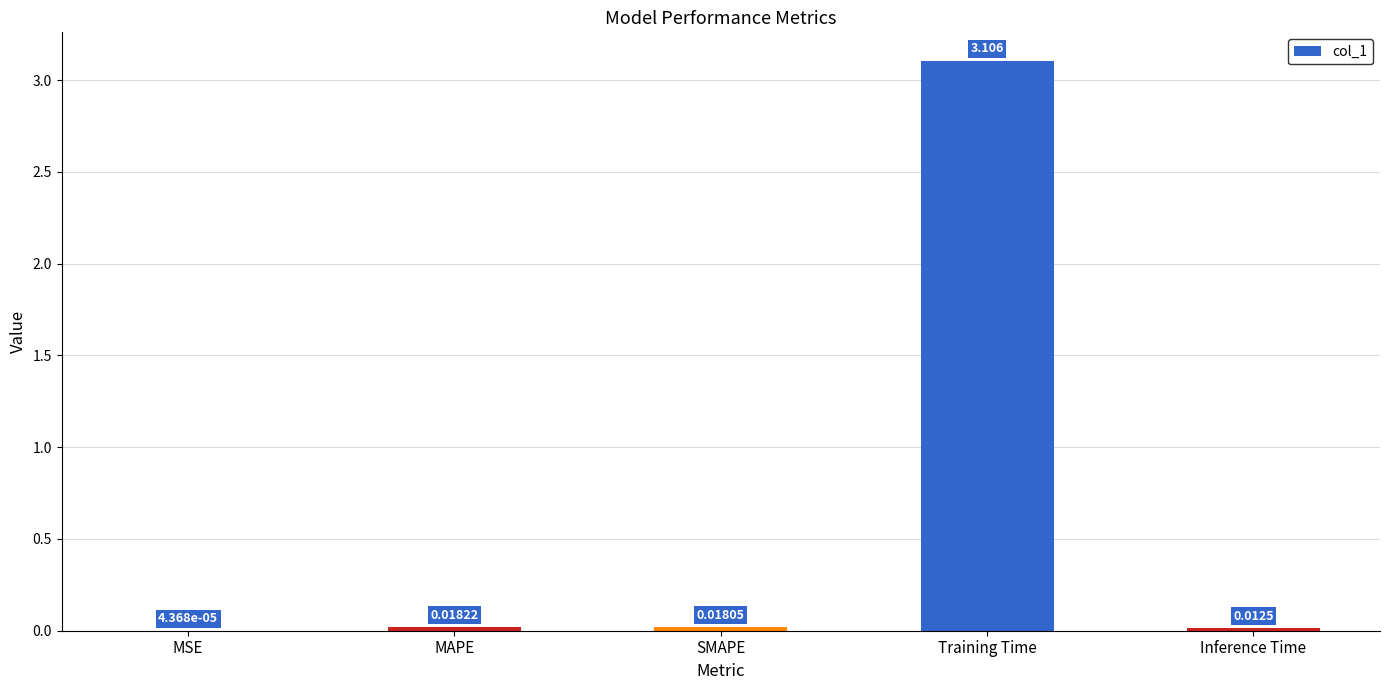

Which label corresponds to the largest value in the chart?

Training Time